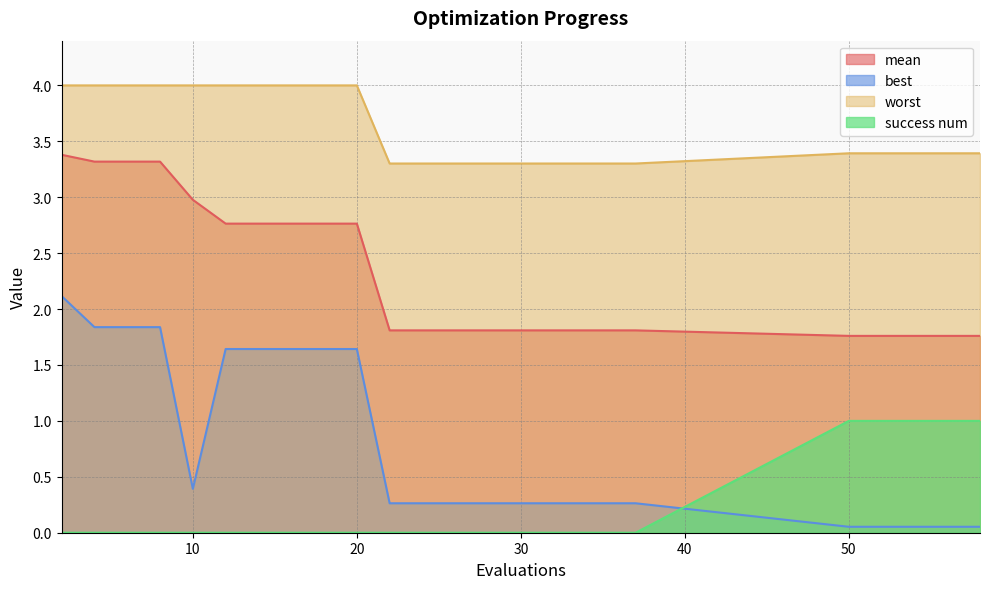

What is the average value of the best series?

0.8